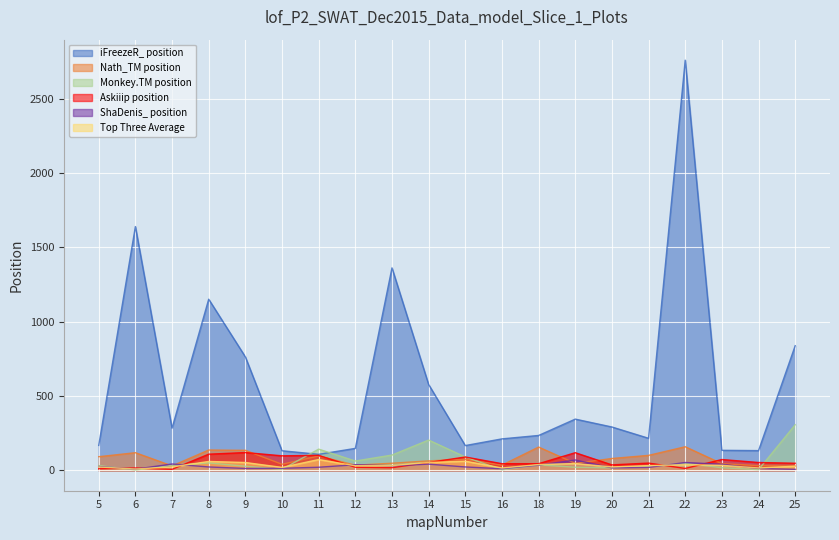

Is the value of iFreezeR_ position at 22 greater than the value of Nath_TM position at 25?

Yes